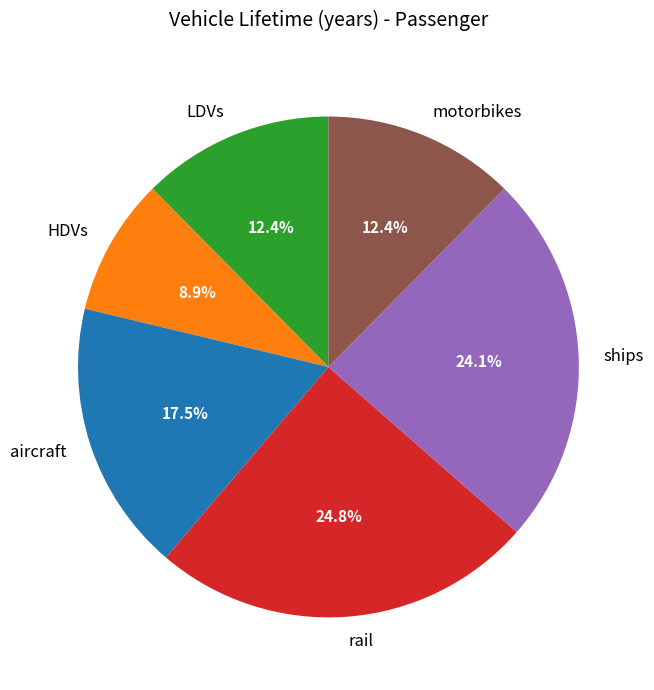

Count the number of slices in the pie.

6